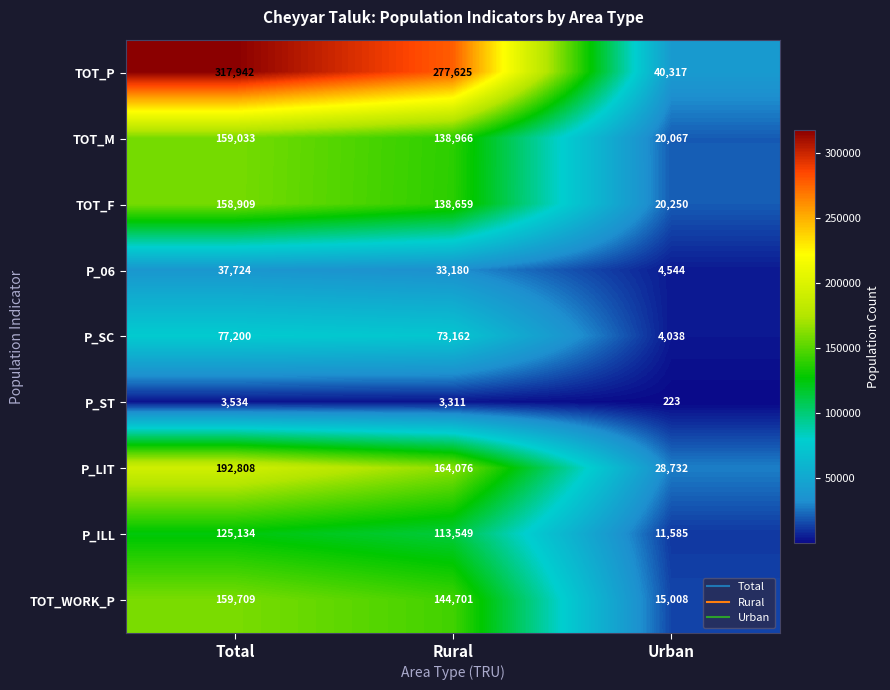

How many series are shown in this chart?

9